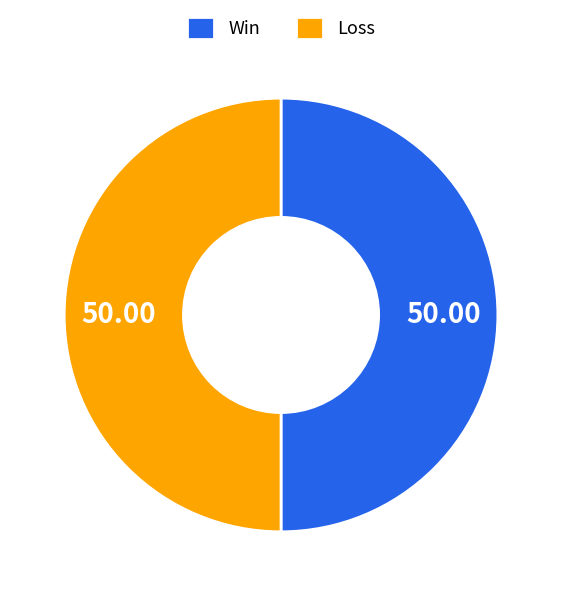

Is the sum of Win and Loss greater than half?

Yes